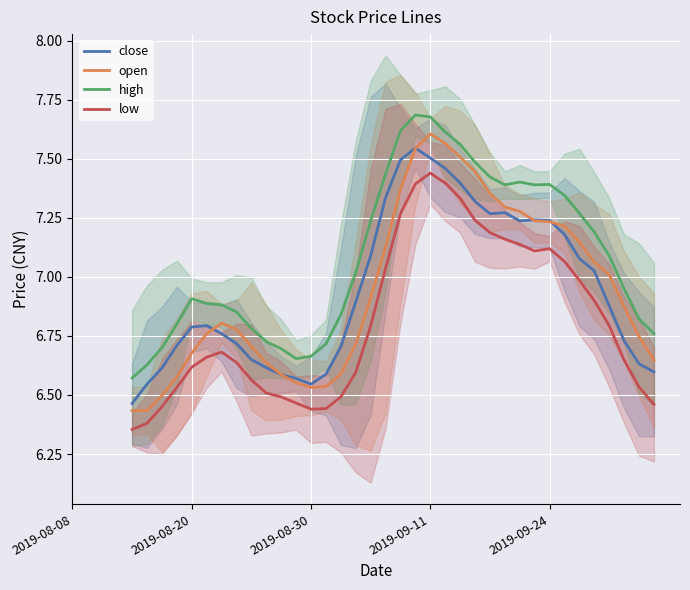

What are all the series names shown in the legend?

close, open, high, low